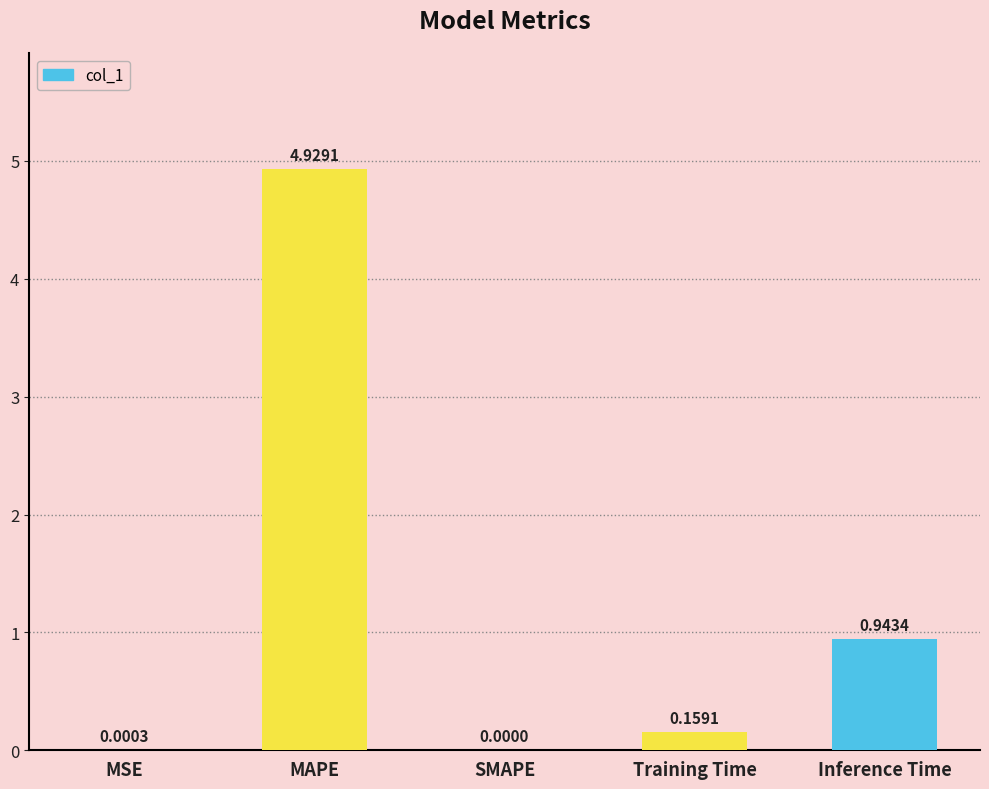

At which category does the chart reach its peak across all series?

MAPE